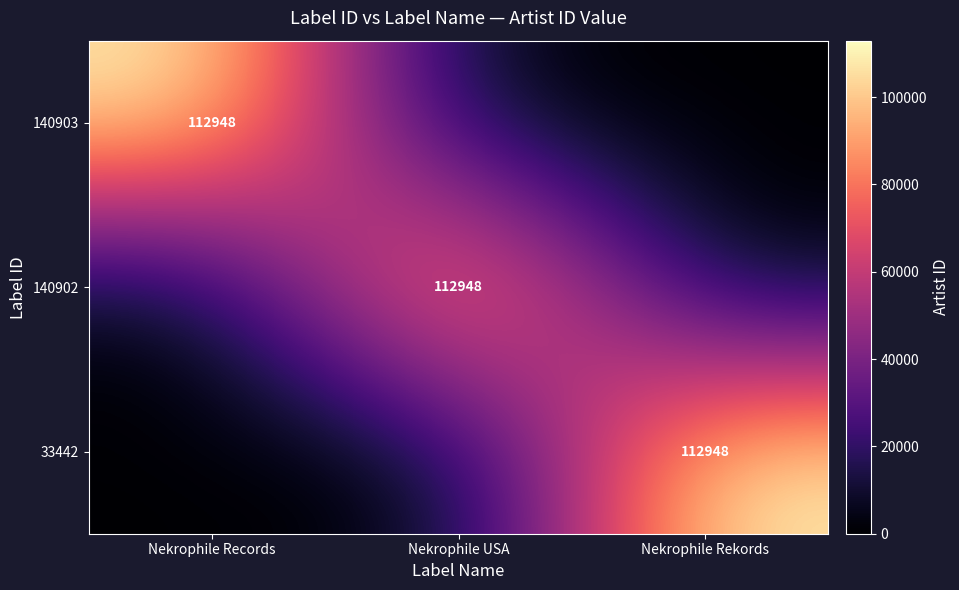

At how many categories does at least one series exceed 72834?

3